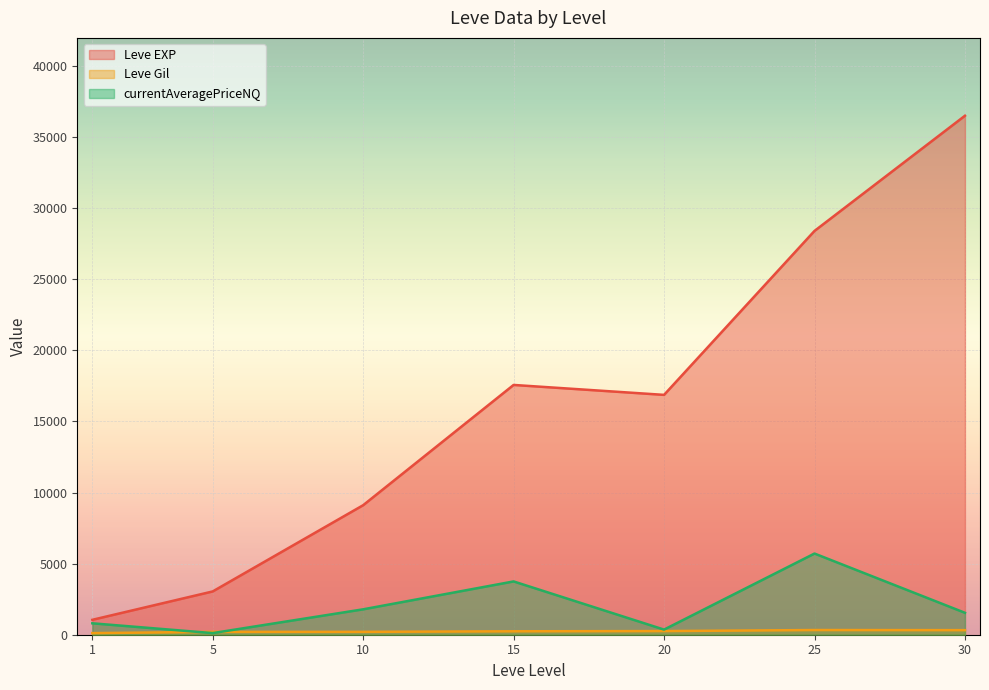

Between 20 and 15, which is larger?

15